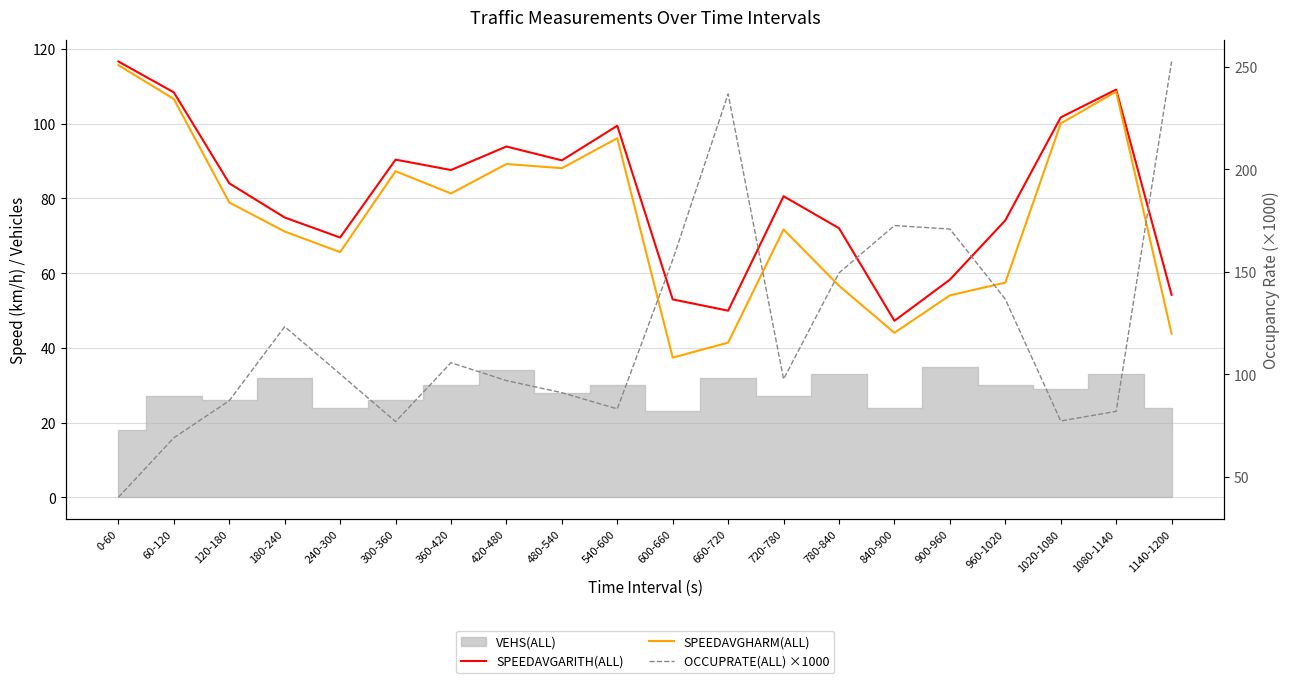

What is the sum of all SPEEDAVGARITH(ALL) values?

1615.3